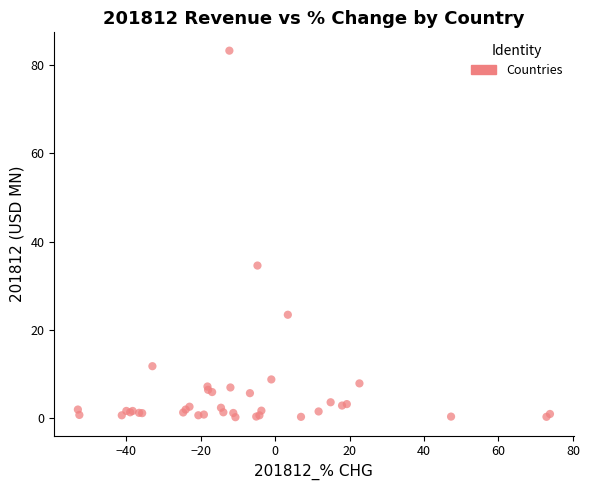

What Y value in the scatter plot is closest to 41?

34.6